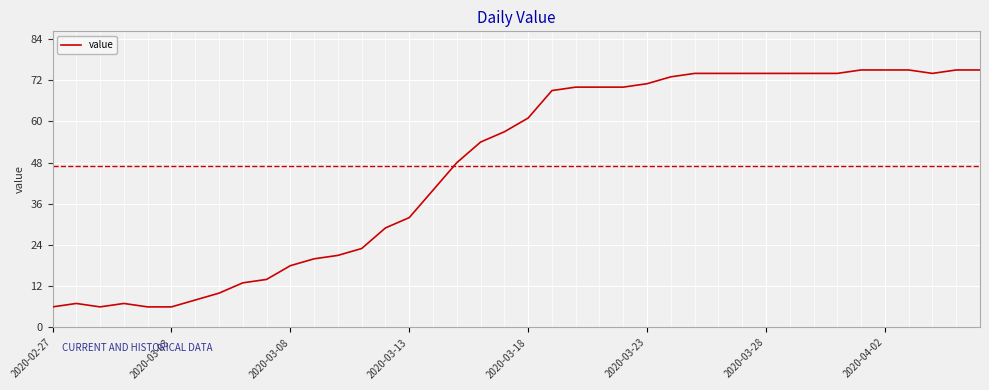

What is the sum of all values?

1876